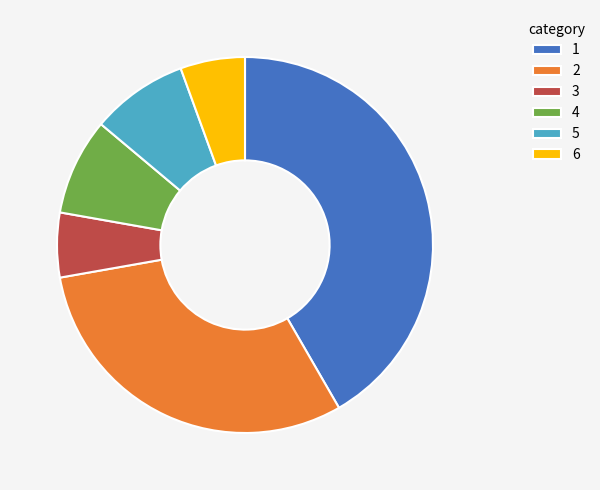

Is 6 the majority of the pie?

No